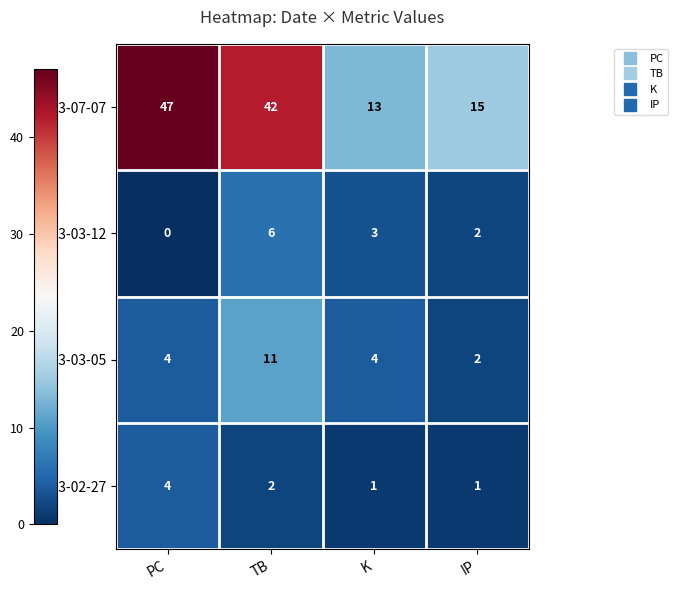

Which series has the widest spread of values?

2023-07-07